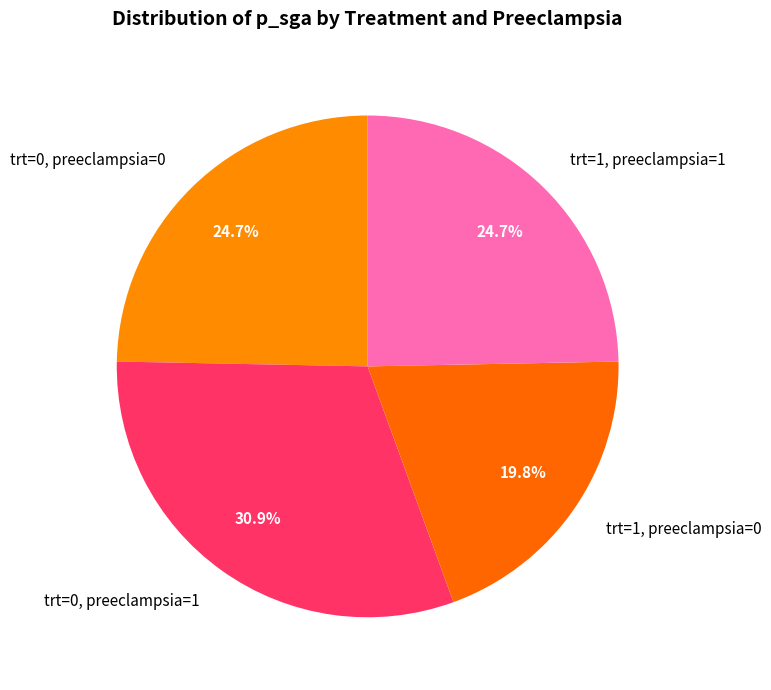

What percentage is the trt=0, preeclampsia=0 slice, to the nearest percent?

25%